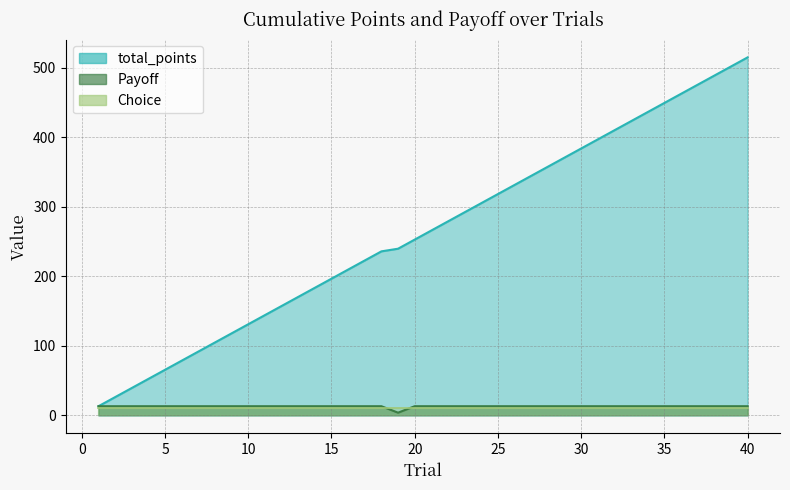

The Payoff series shows 3.2 at 10. True or false?

False